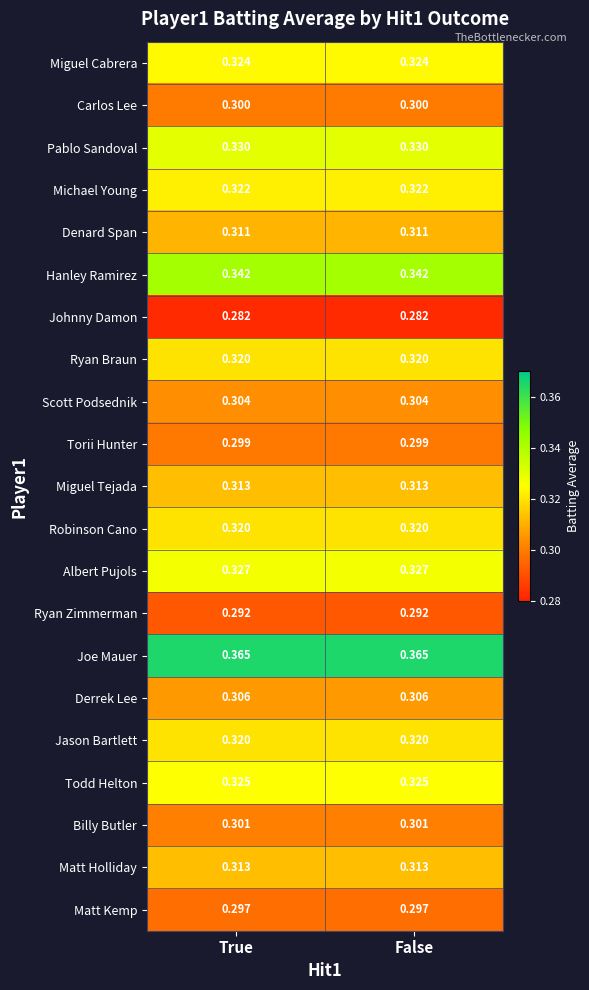

How many data points does each series have?

2